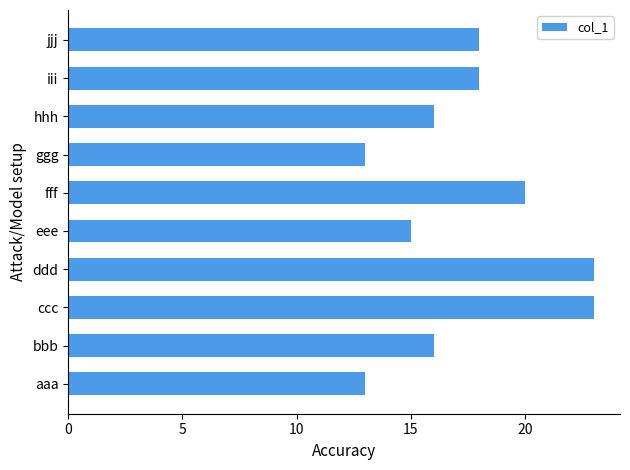

What is the smallest value displayed?

13